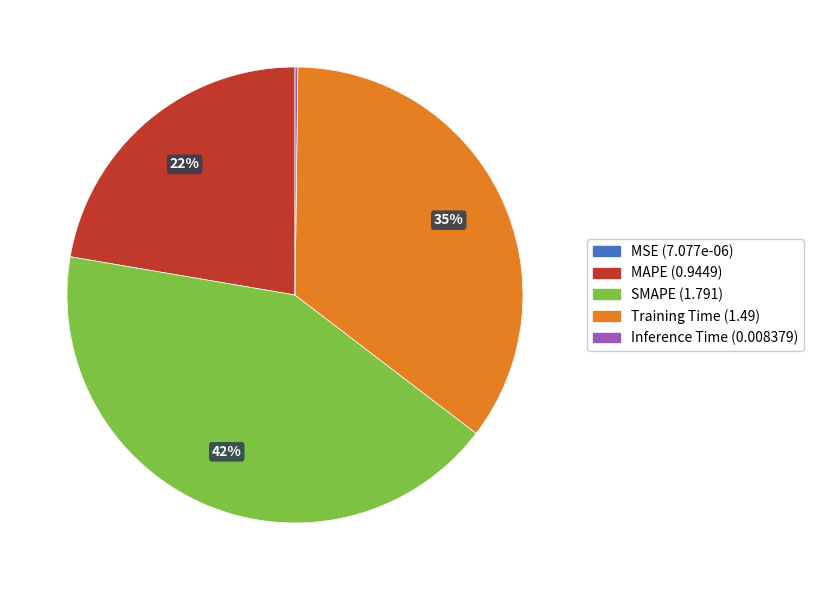

Is the sum of SMAPE and Training Time greater than half?

Yes